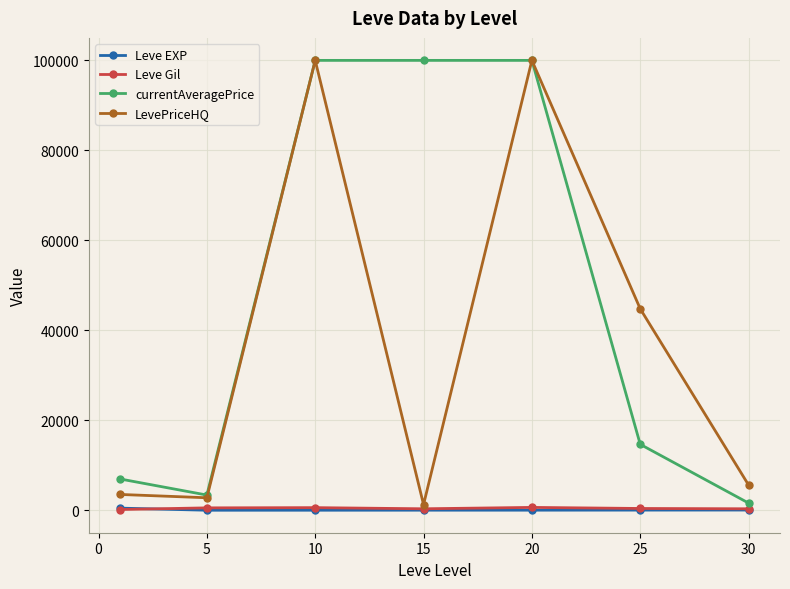

Does the chart have visible grid lines?

Yes